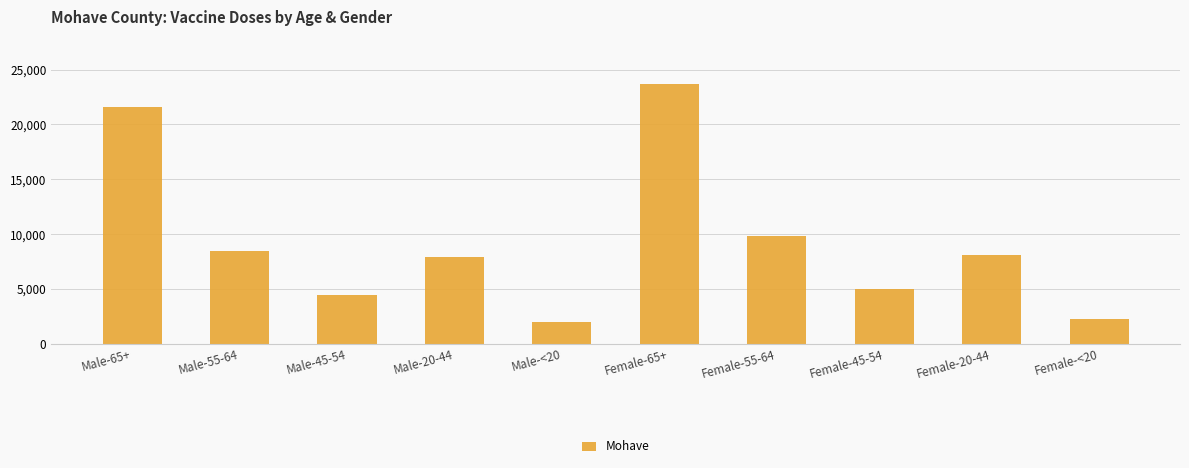

True or false: the data shows 21633 at Male-65+.

True